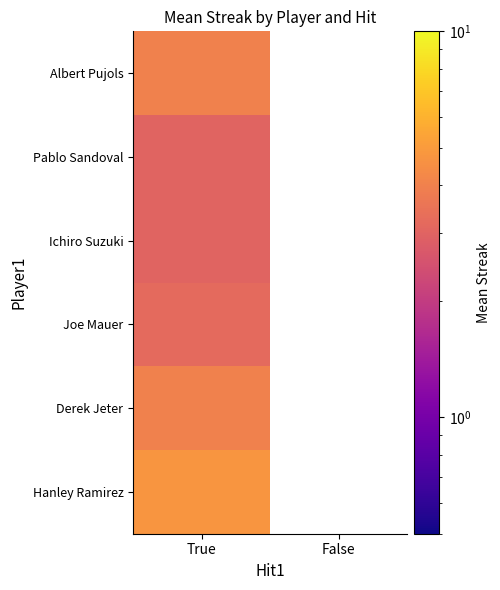

What is the greatest value displayed?

4.8